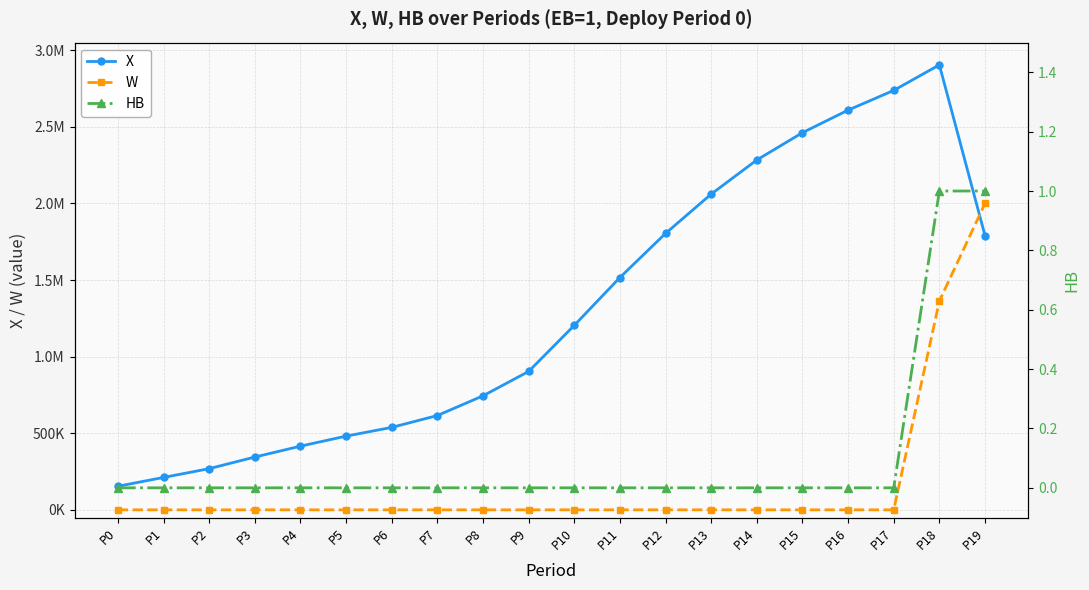

Between P2 and P18, which series saw the biggest shift?

X